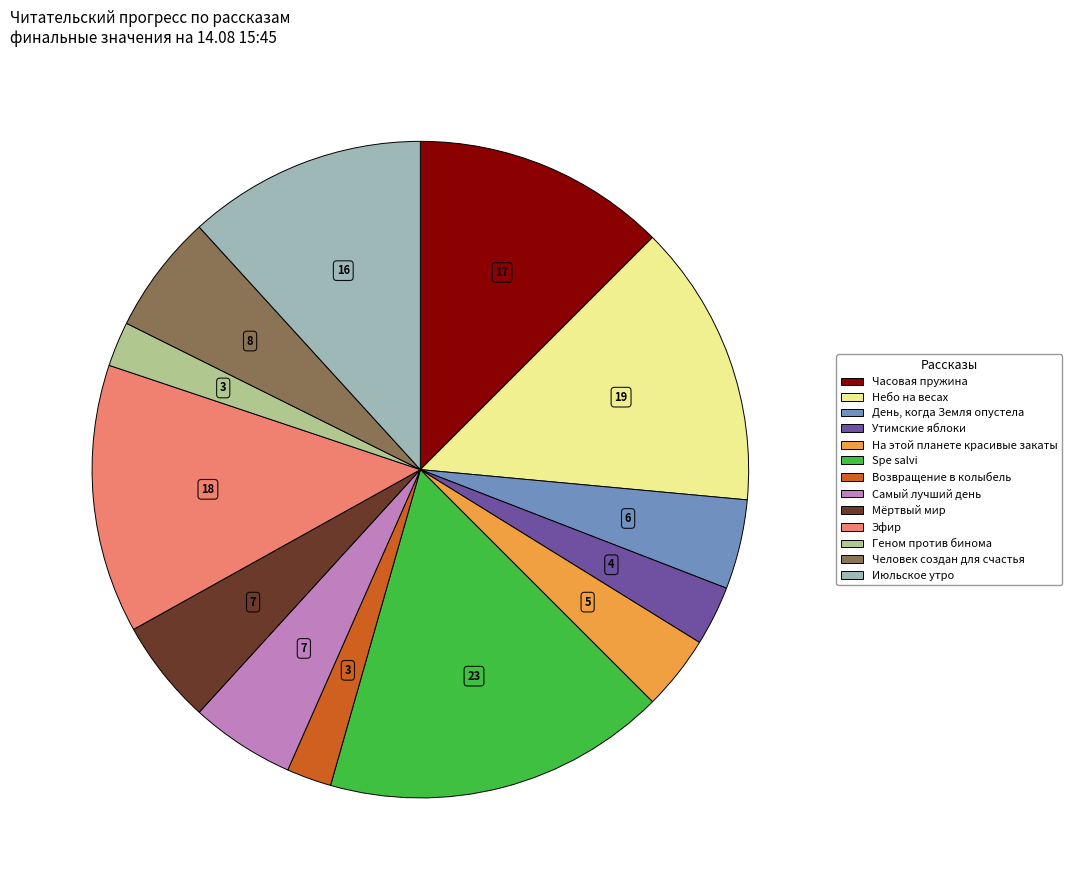

The Мёртвый мир slice represents 5% of the pie. True or false?

True